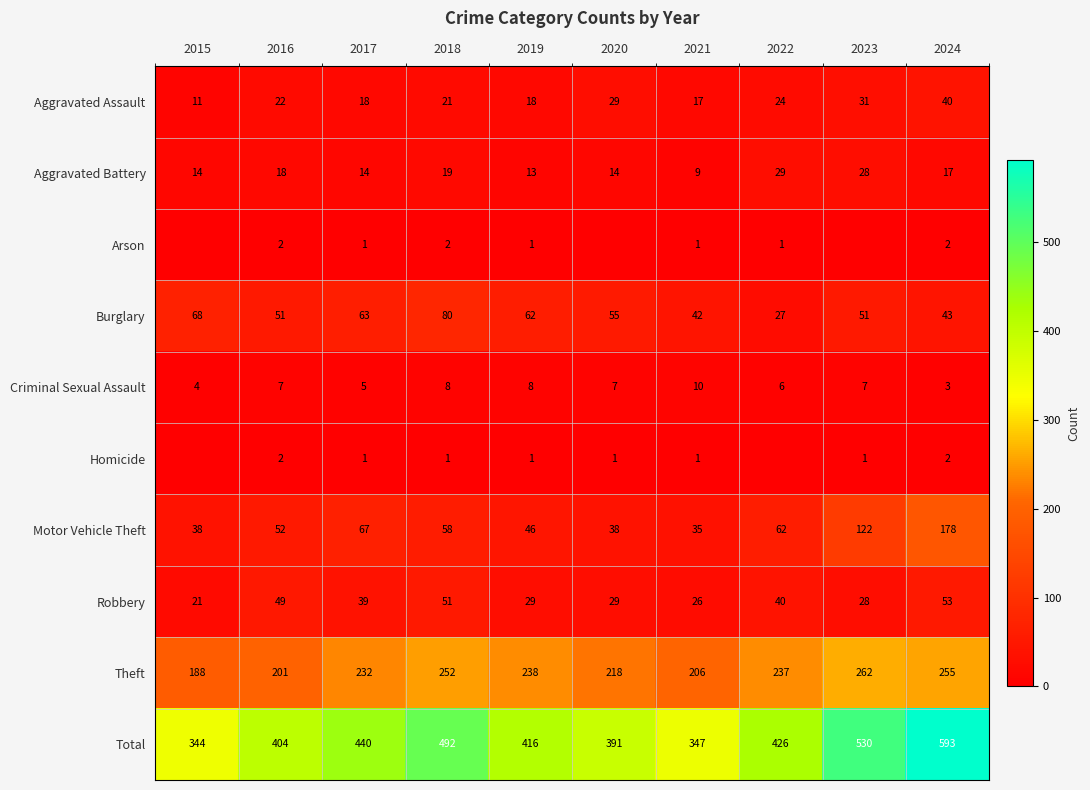

The value of Theft at 2015 is 188. True or false?

True